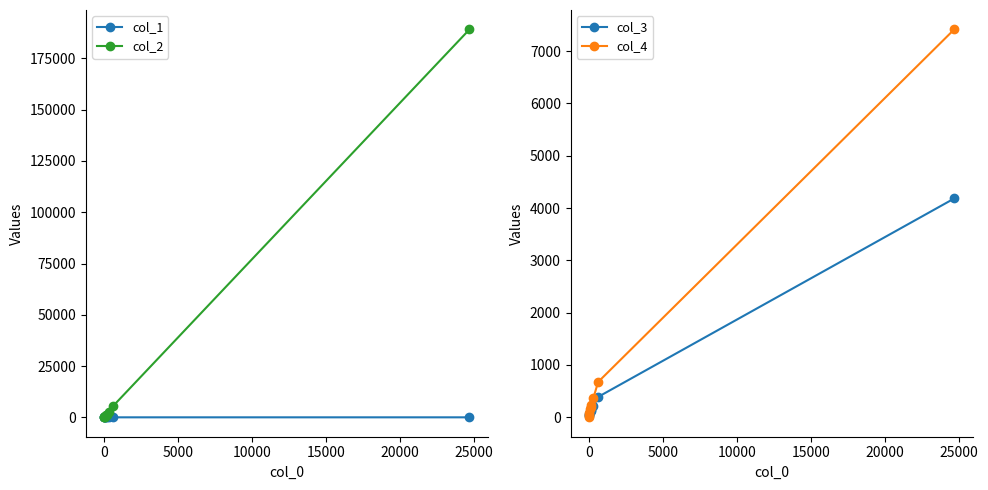

Is it true that col_4 equals 87.3 at 10000?

False